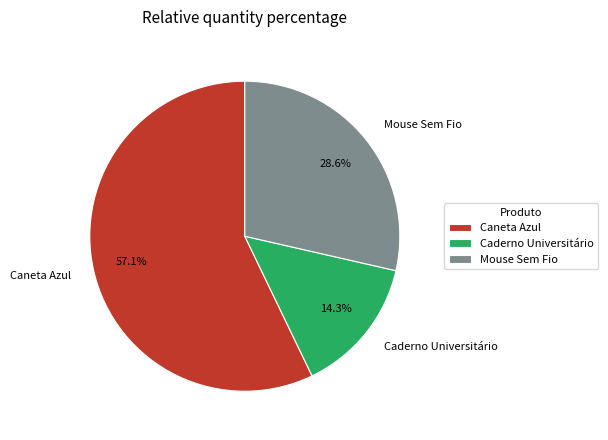

To the nearest percent, what is the average slice percentage?

33%